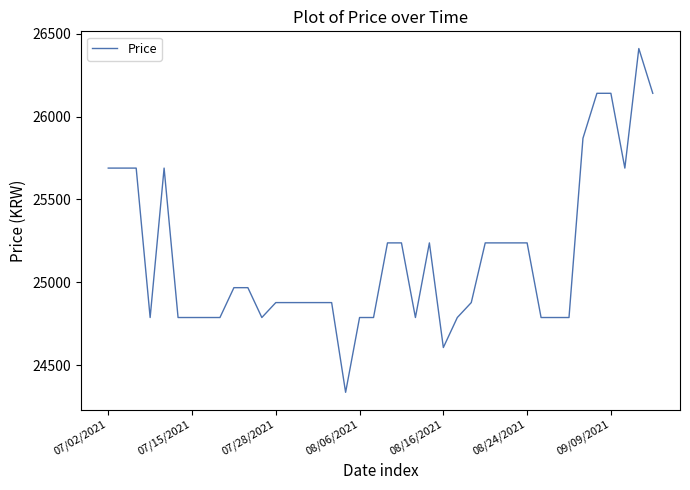

What is the difference between the maximum and minimum values?

2073